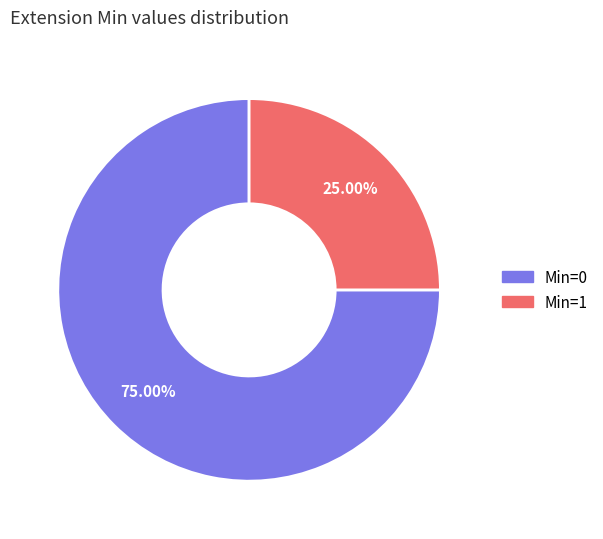

How many segments does this pie chart have?

2